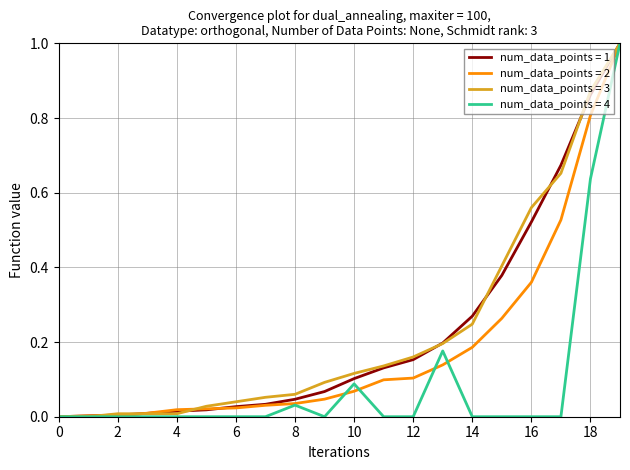

What is the highest value of the num_data_points = 3 series?

1.0